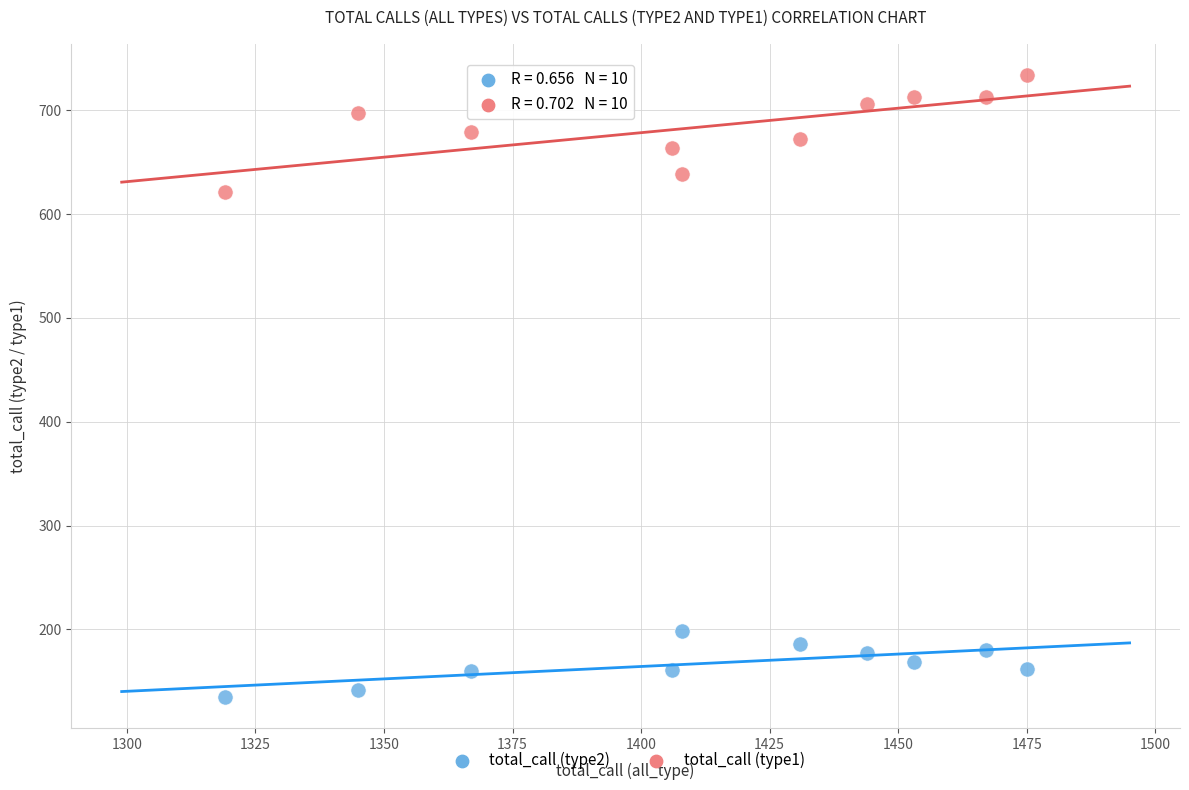

What are all the series names shown in the legend?

total_call (type2), total_call (type1)